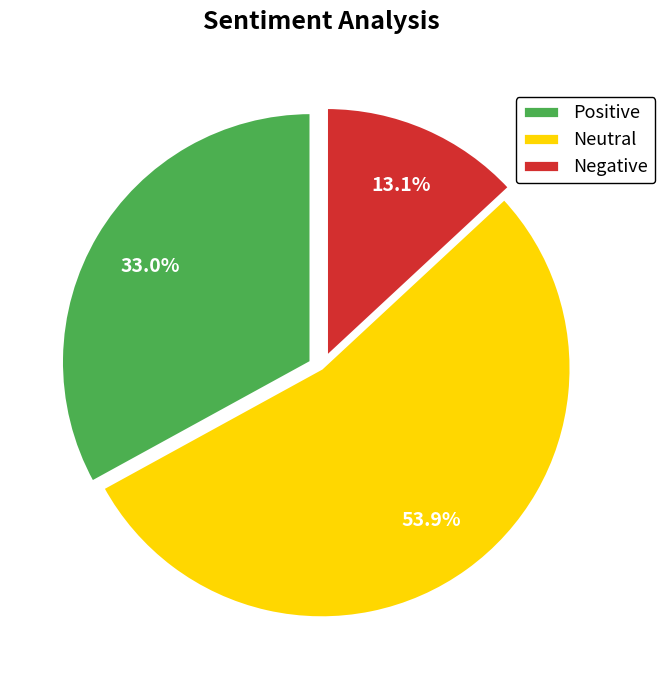

Which category has the smallest portion of the pie?

Negative